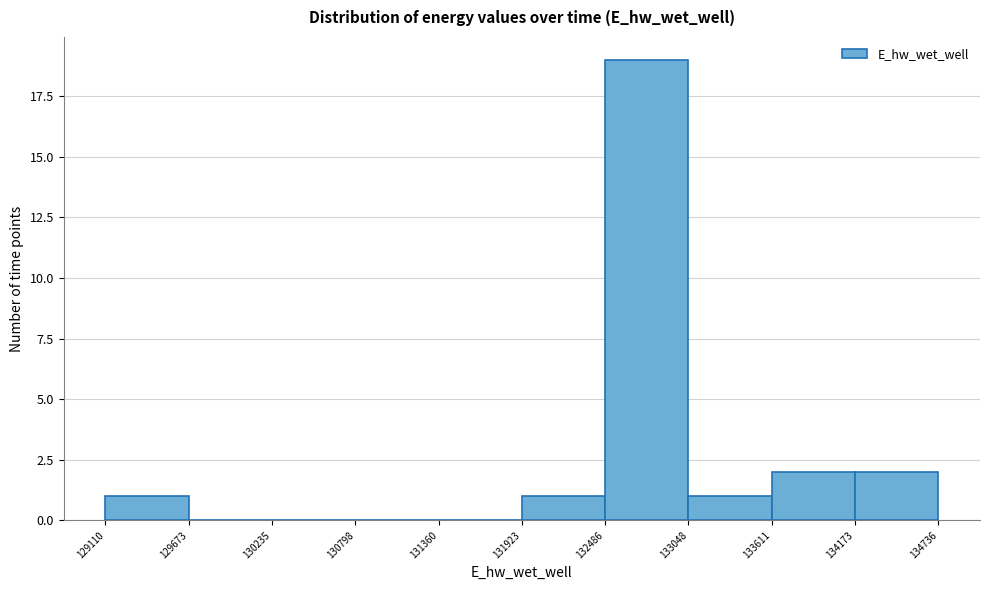

Reading left to right, list every bar in this chart as the range it spans on the x-axis followed by its height. The values are not printed on the chart, so give them approximately, as read against the axis.

129110 to 129673: 1
129673 to 130235: 0
130235 to 130798: 0
130798 to 131360: 0
131360 to 131923: 0
131923 to 132486: 1
132486 to 133048: 19
133048 to 133611: 1
133611 to 134173: 2
134173 to 134736: 2